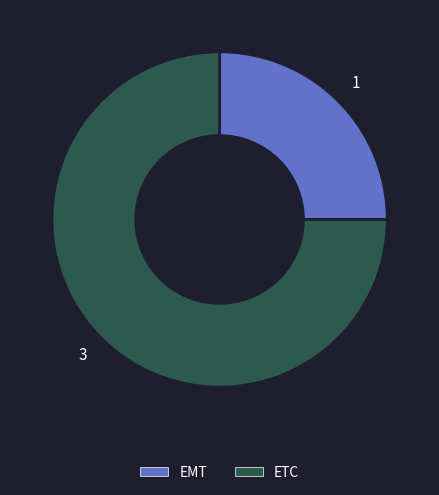

Between EMT and ETC, which is larger?

ETC